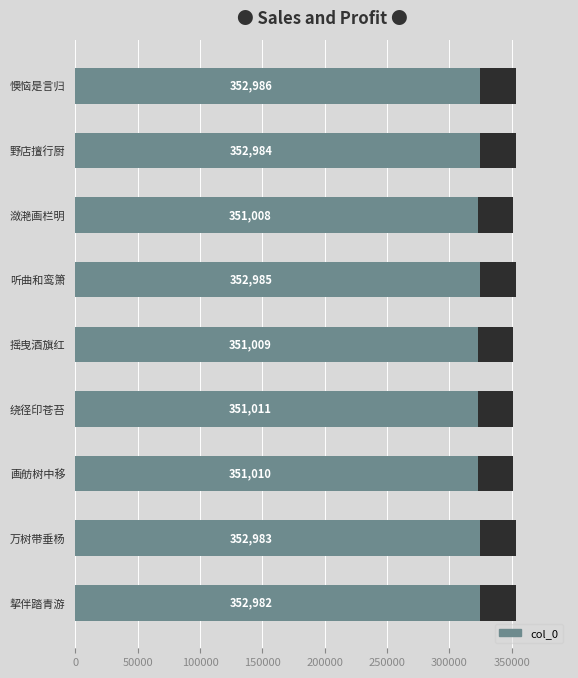

Is it true that the value at 绕径印苍苔 is 136285?

False